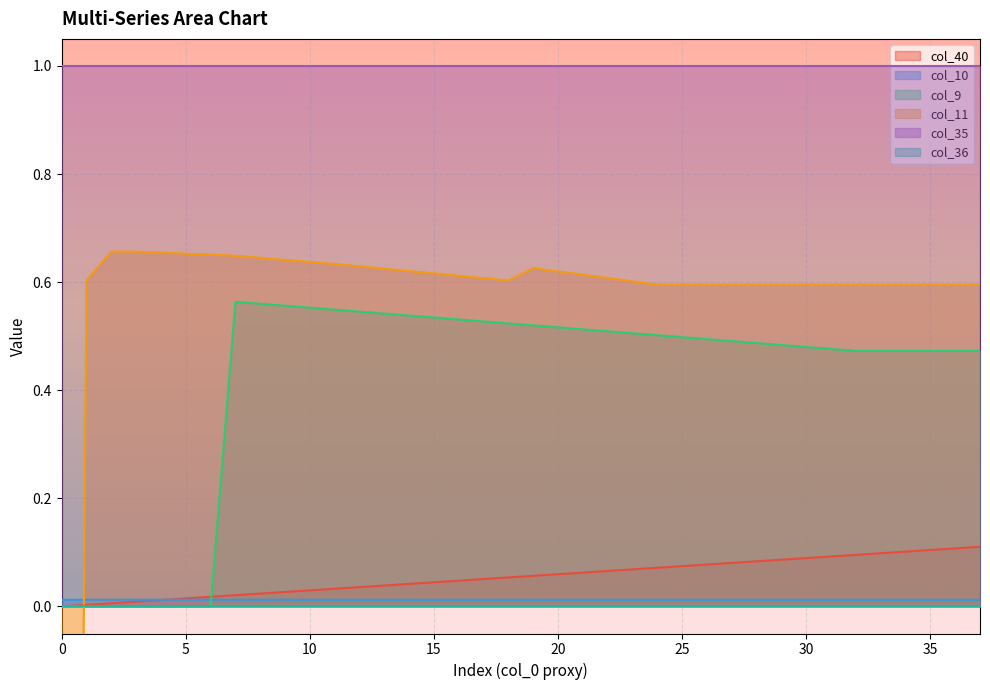

Is it true that col_10 equals 0.0 at 1?

True